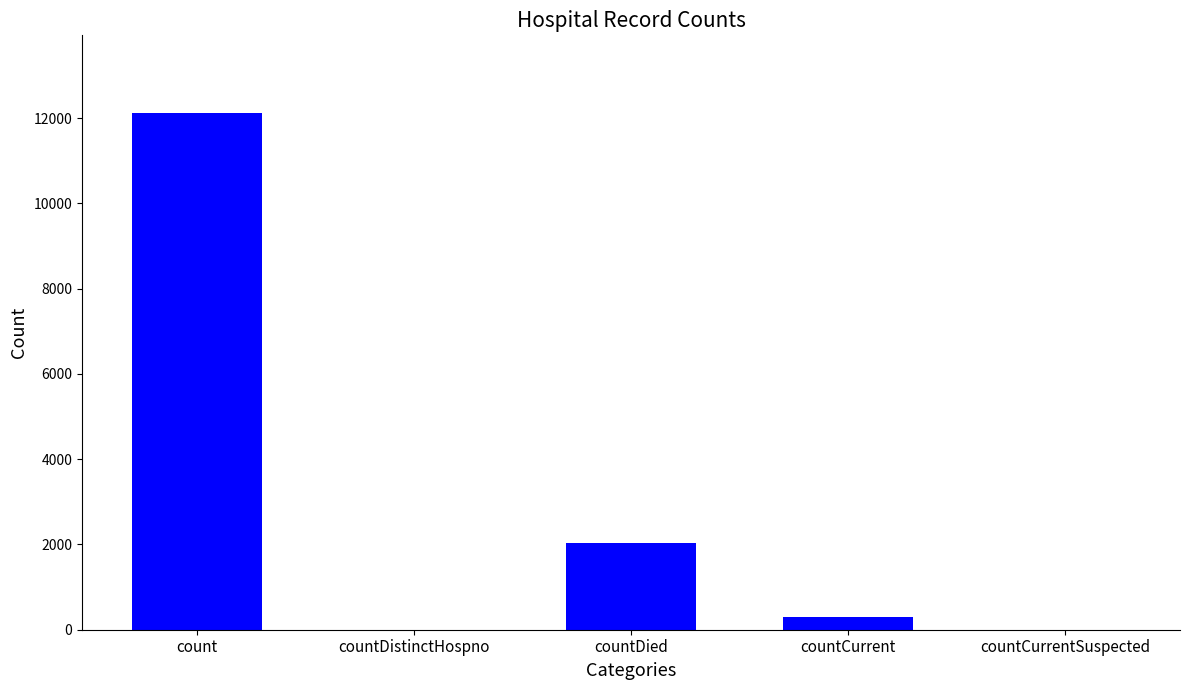

At which category does the chart reach its peak across all series?

count